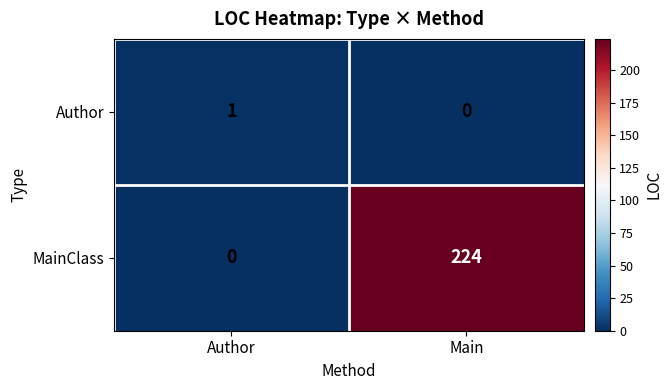

The MainClass series shows 149 at Author. True or false?

False